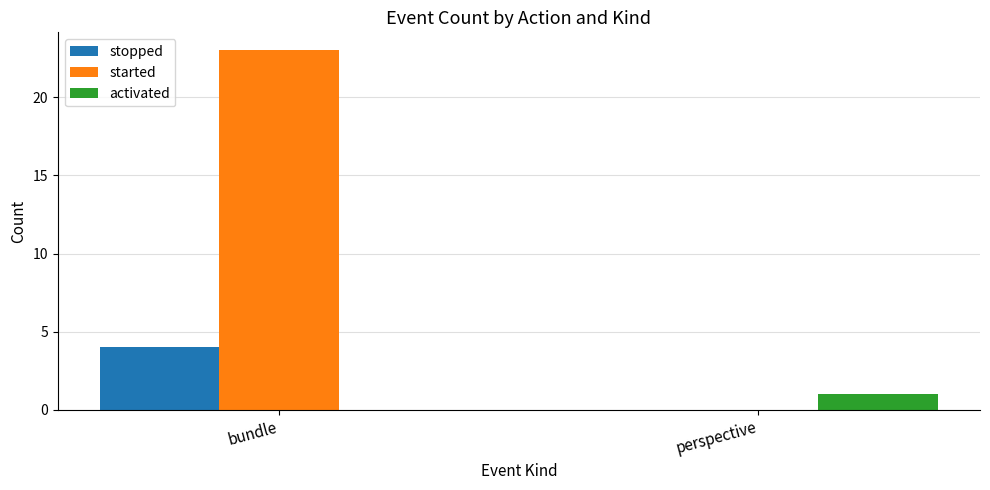

The started series shows 23 at bundle. True or false?

True